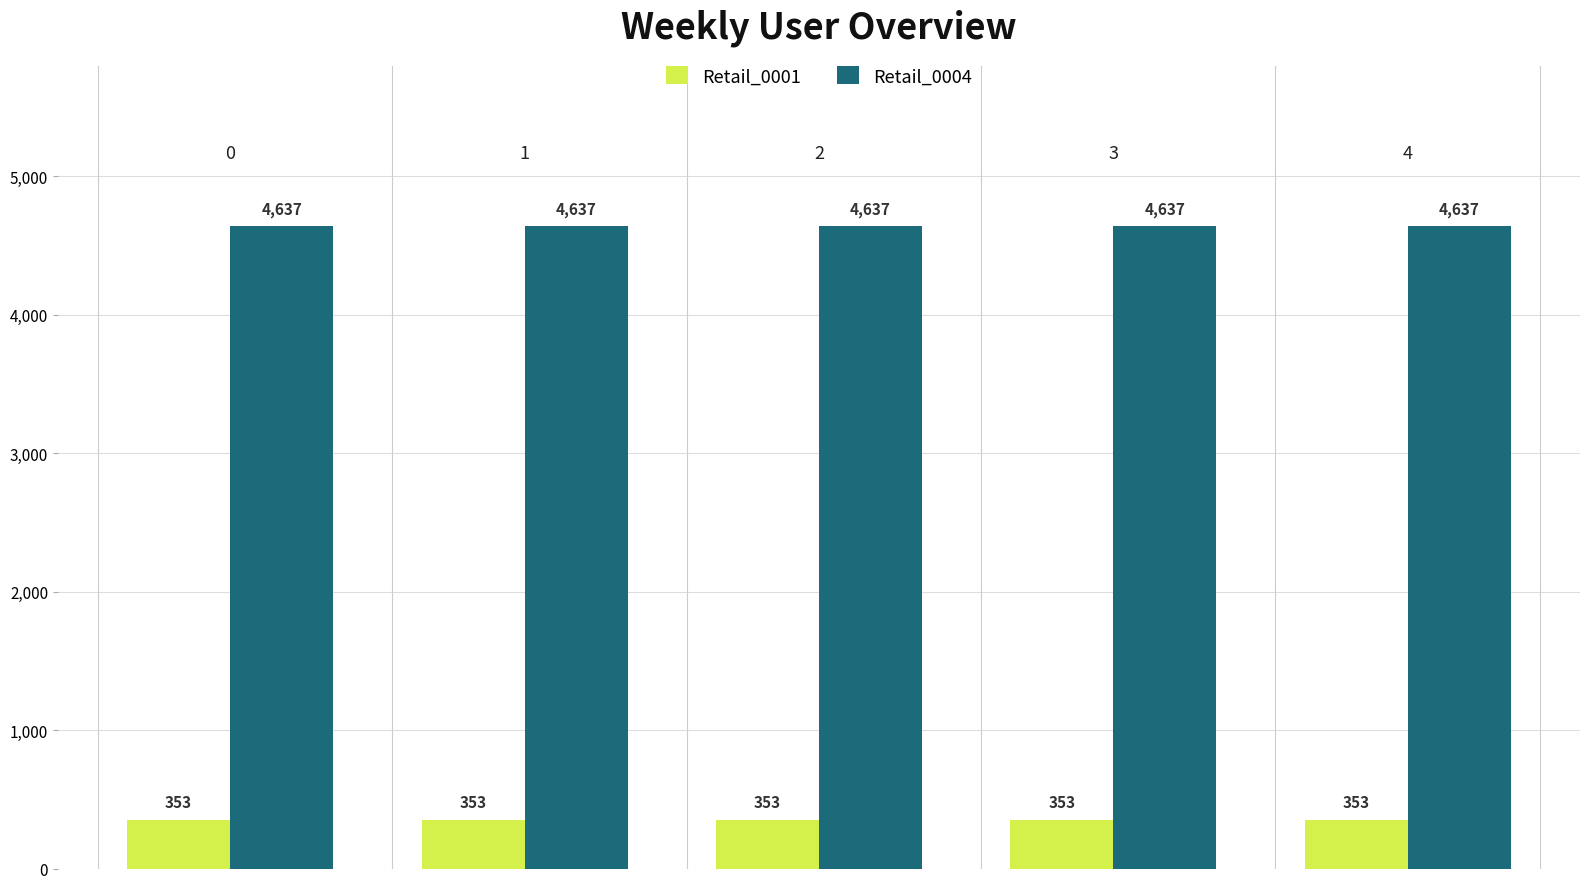

What is the average value of the Retail_0001 series?

353